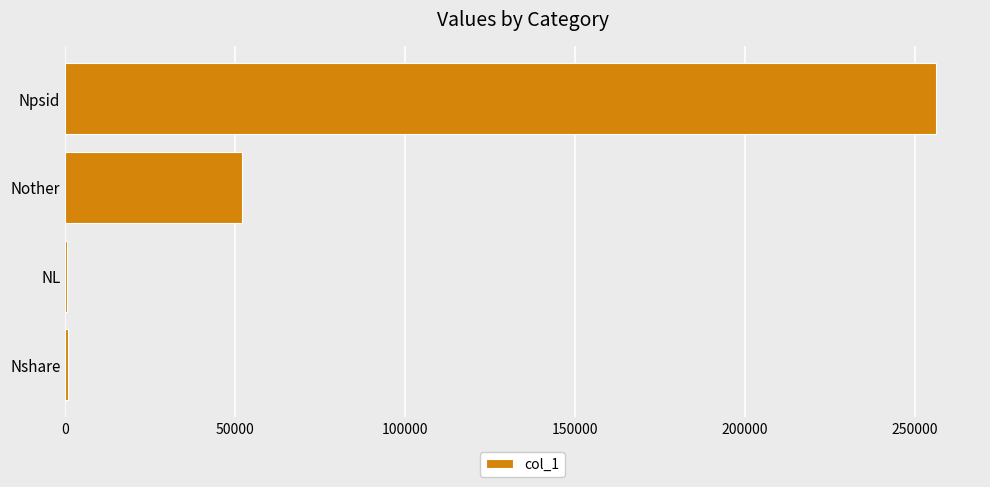

How many categories are shown in the chart?

4